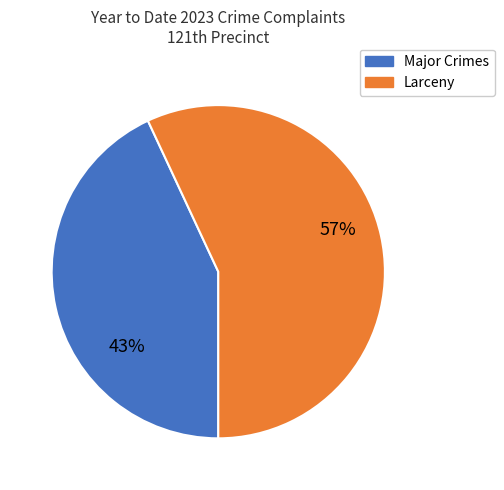

Is there a majority slice in this chart?

Yes